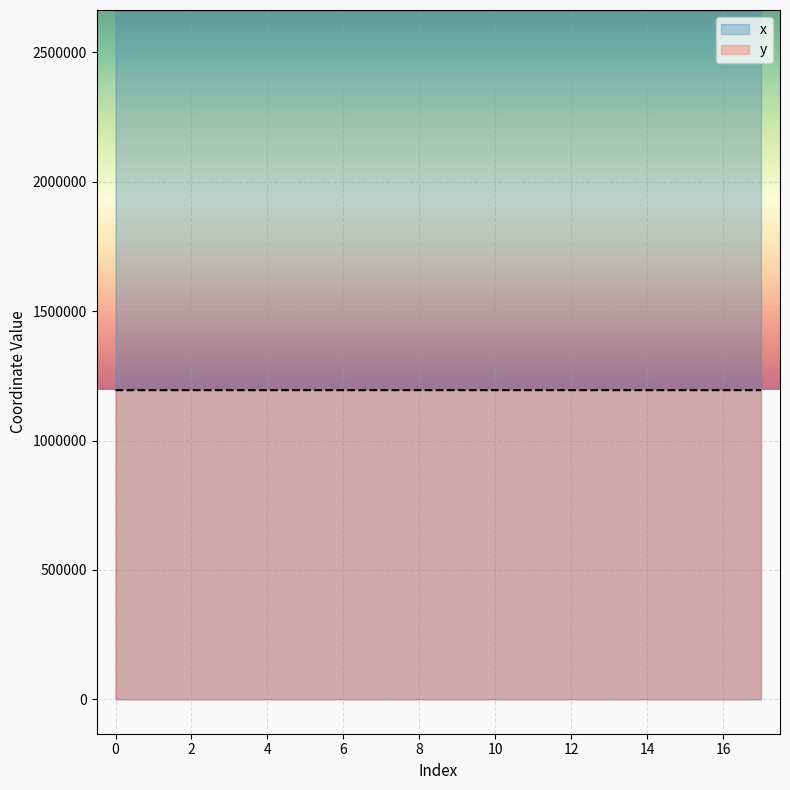

What is the sum of the x values at 12 and 11?

5327393.5